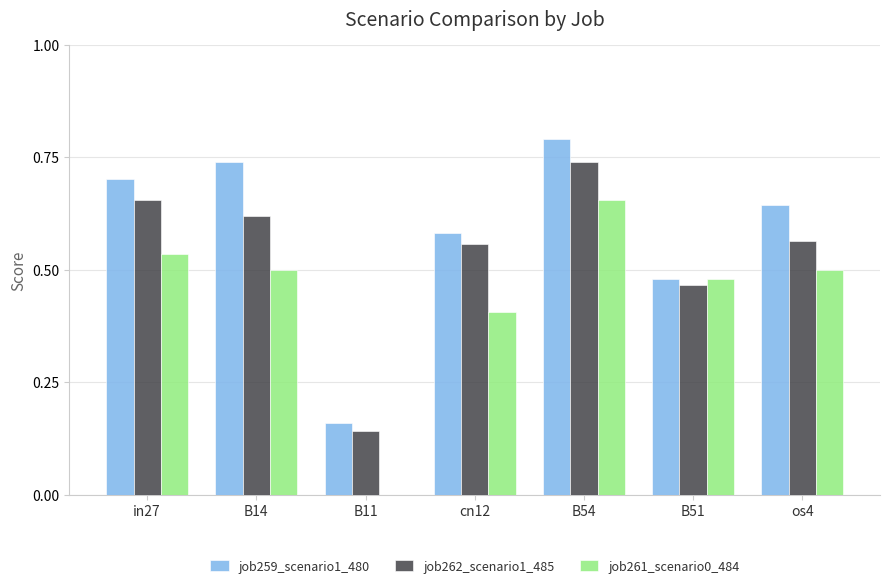

What are all the series names shown in the legend?

job259_scenario1_480, job262_scenario1_485, job261_scenario0_484